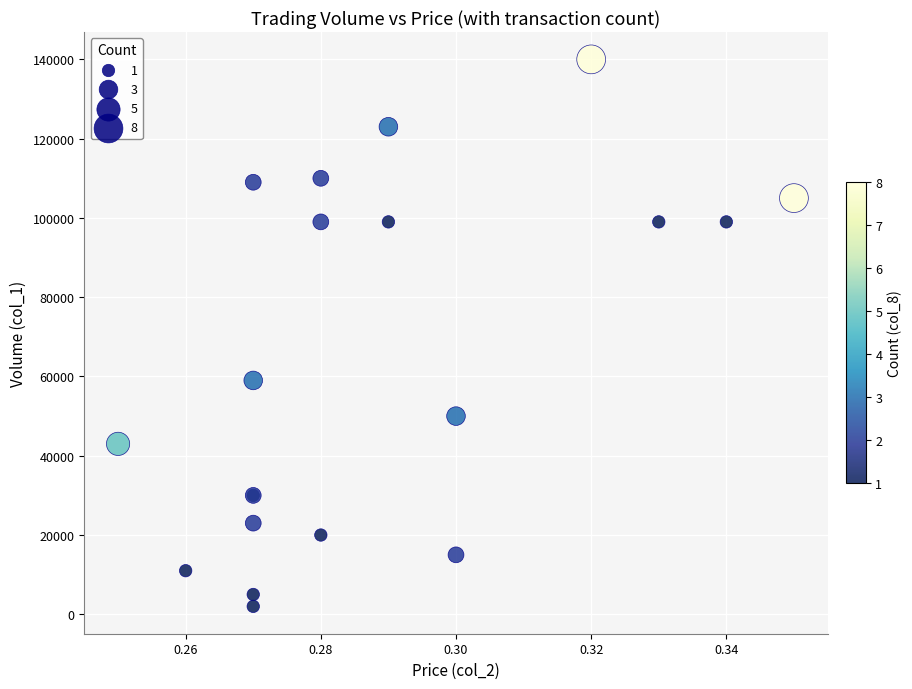

What Y value in the scatter plot is closest to 71000?

59000